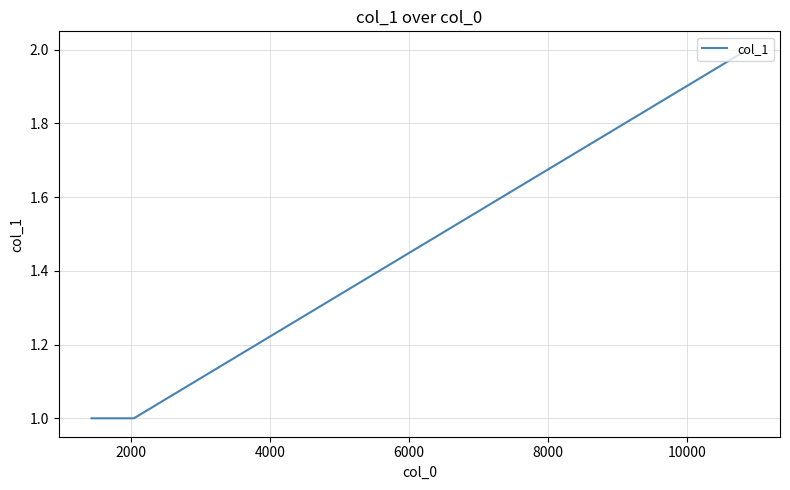

What is the sum of all values?

4